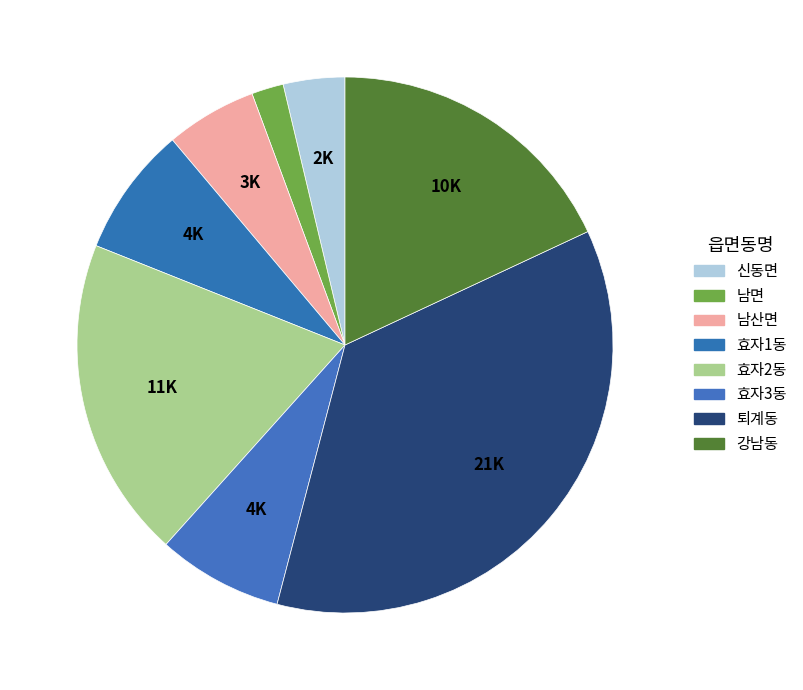

Count the number of slices in the pie.

8